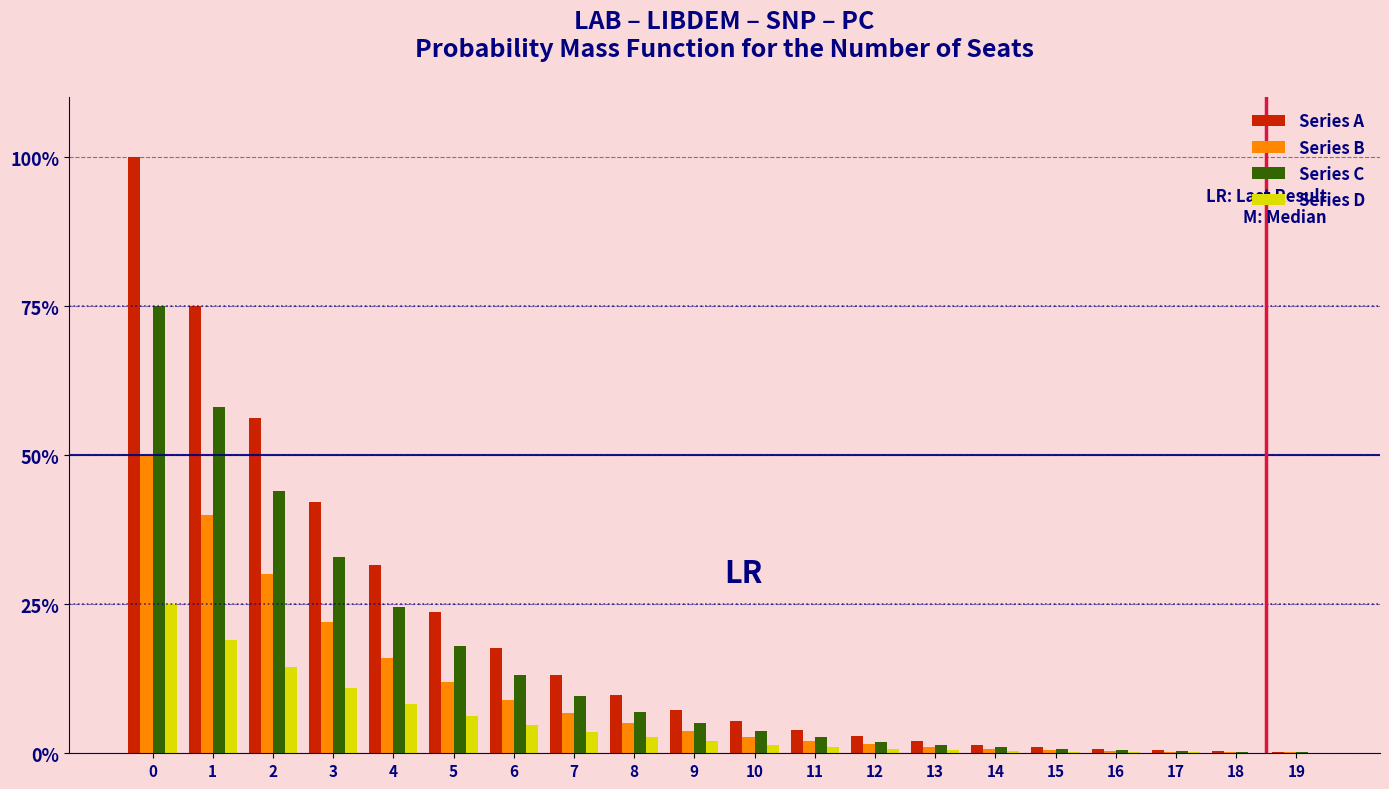

What are all the series names shown in the legend?

Series A, Series B, Series C, Series D